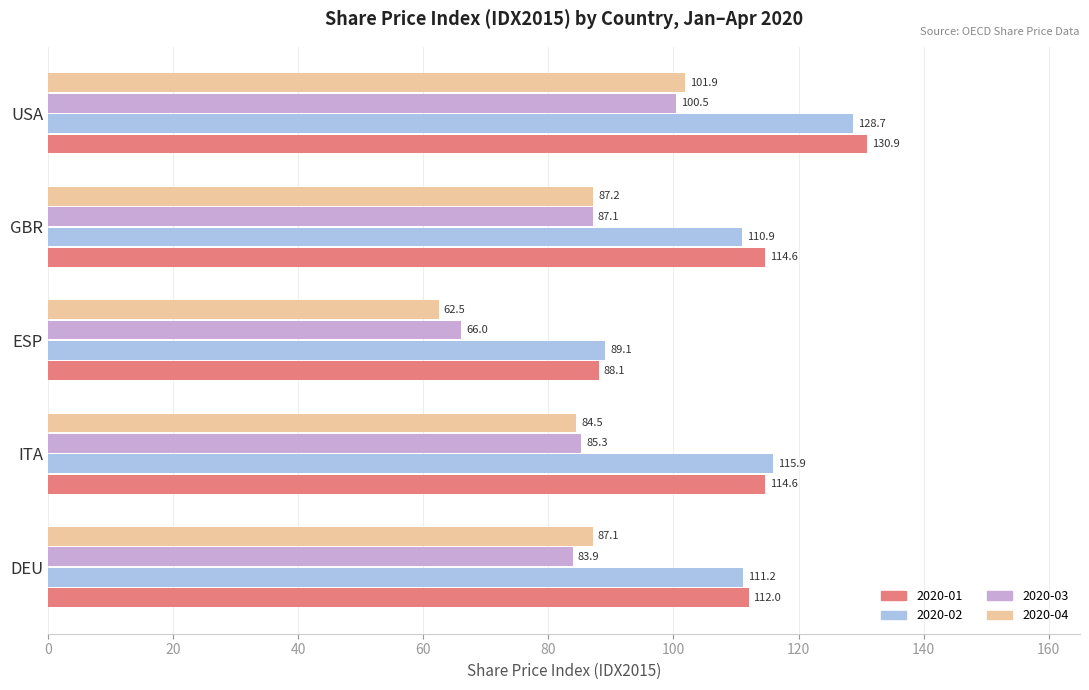

At which label is 2020-01 closest to 109?

DEU